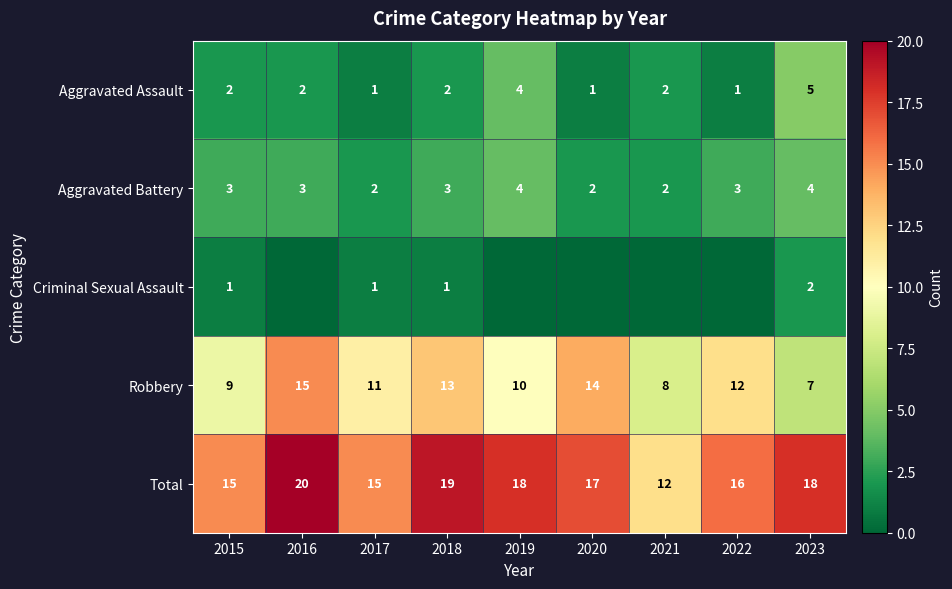

Which has a higher value, 2016 or 2021?

2016